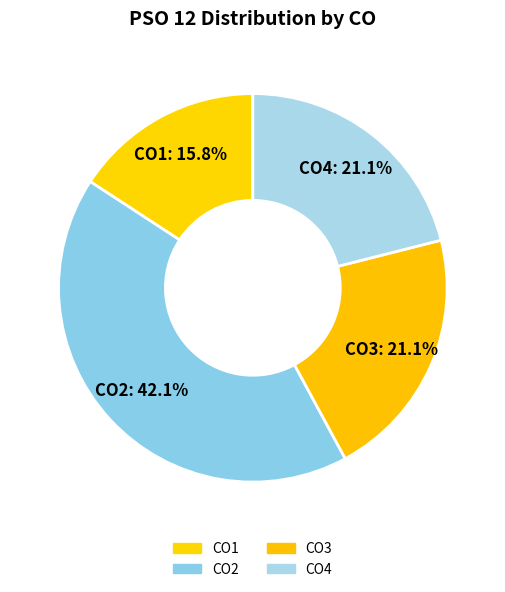

Rank the categories by value from highest to lowest.

CO2, CO3, CO4, CO1